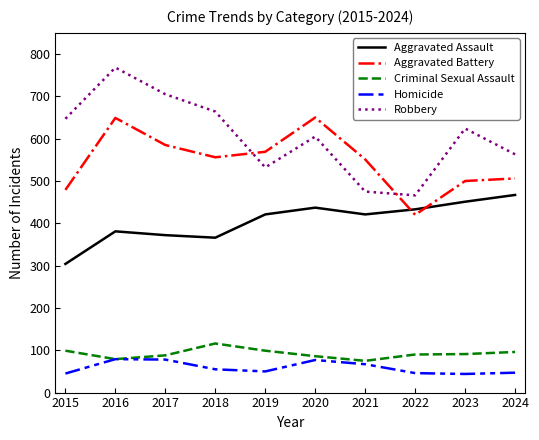

True or false: Robbery has a value of 726 at 2022.

False